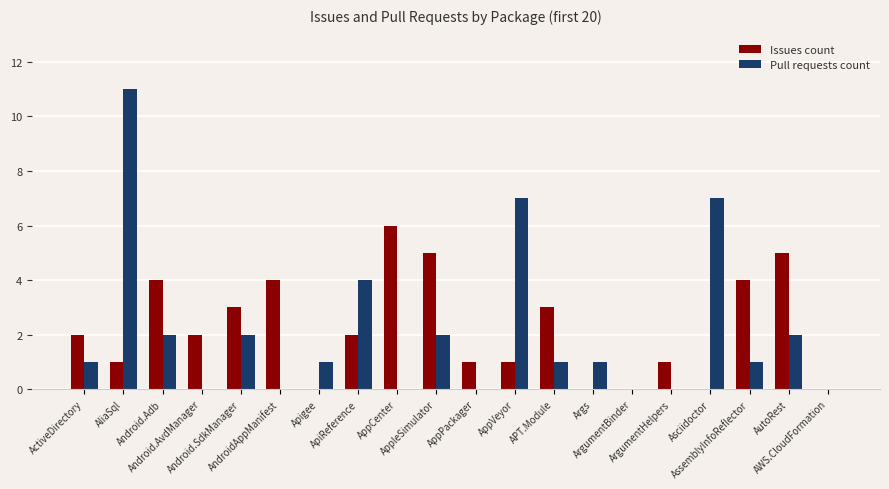

What is the maximum value for Issues count?

6